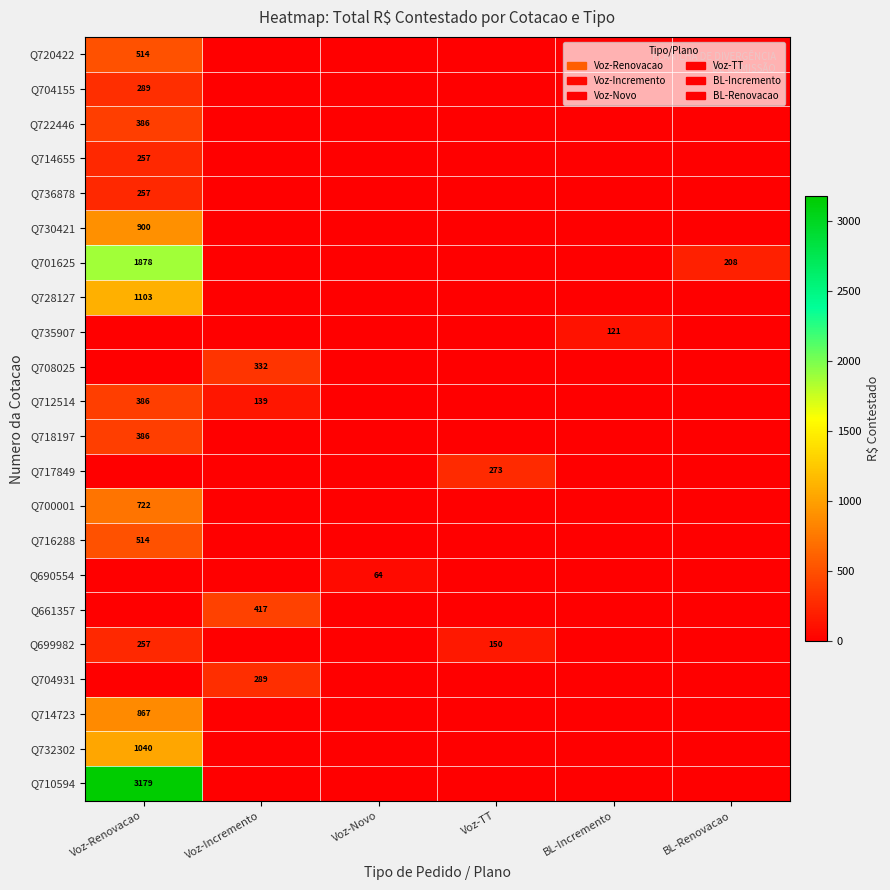

True or false: Q735907 has a value of 59 at BL-Incremento.

False